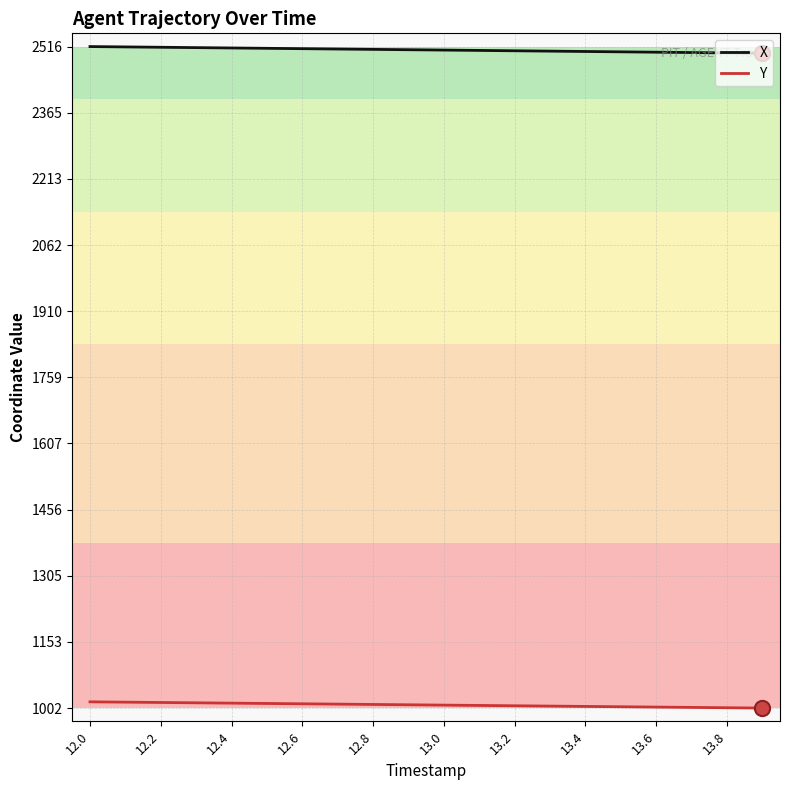

What are all the series names shown in the legend?

X, Y